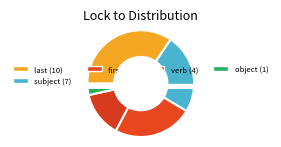

Count the number of slices in the pie.

9